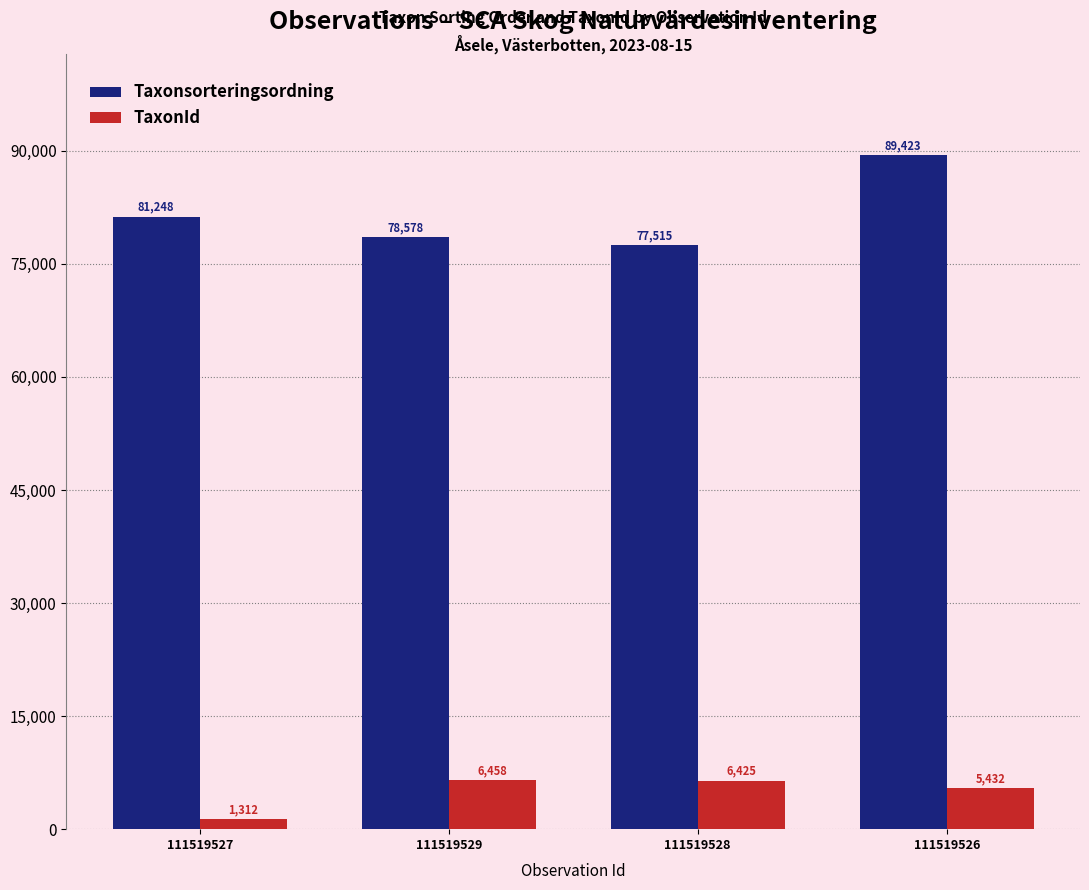

What is the label of the 3rd bar from the left?

111519528